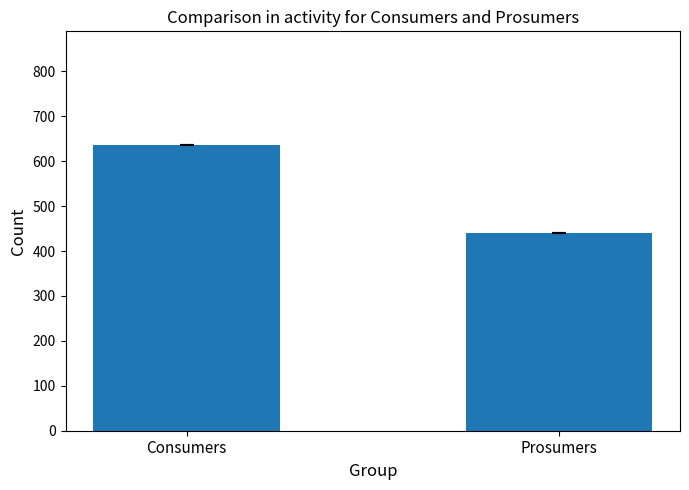

Reading left to right, extract all data points from this chart.

Consumers=635	Prosumers=440